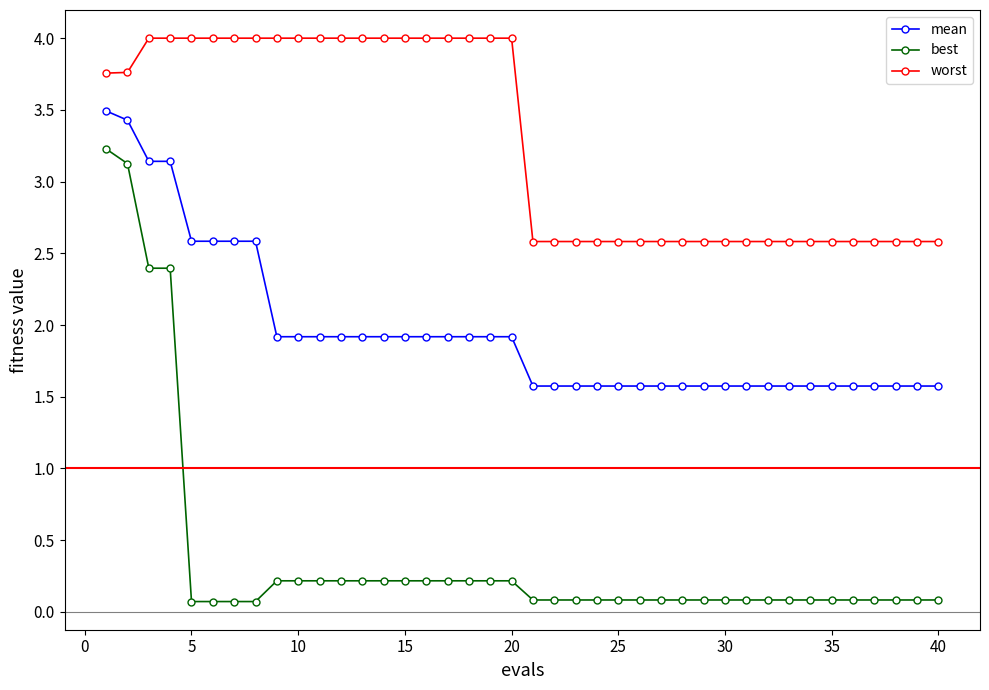

What is the maximum value for best?

3.2